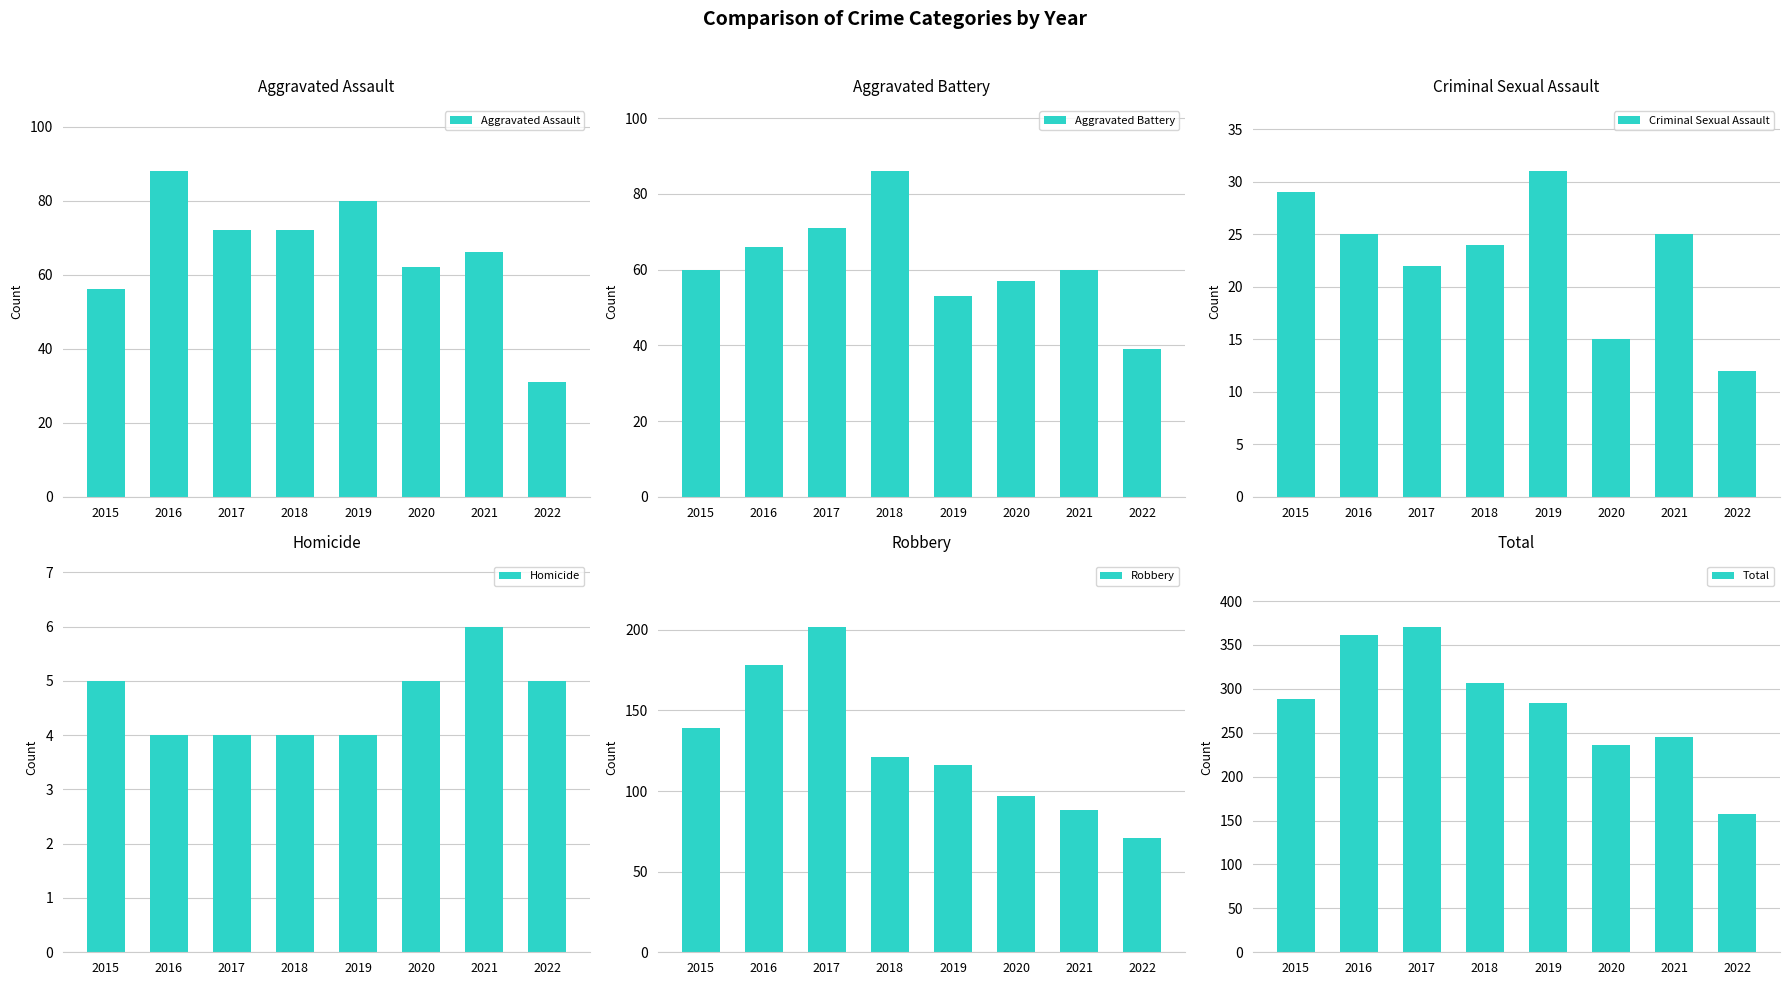

Reading left to right, what are all the values shown in this chart?

Aggravated Assault: 2015=56	2016=88	2017=72	2018=72	2019=80	2020=62	2021=66	2022=31
Aggravated Battery: 2015=60	2016=66	2017=71	2018=86	2019=53	2020=57	2021=60	2022=39
Criminal Sexual Assault: 2015=29	2016=25	2017=22	2018=24	2019=31	2020=15	2021=25	2022=12
Homicide: 2015=5	2016=4	2017=4	2018=4	2019=4	2020=5	2021=6	2022=5
Robbery: 2015=139	2016=178	2017=202	2018=121	2019=116	2020=97	2021=88	2022=71
Total: 2015=289	2016=361	2017=371	2018=307	2019=284	2020=236	2021=245	2022=158